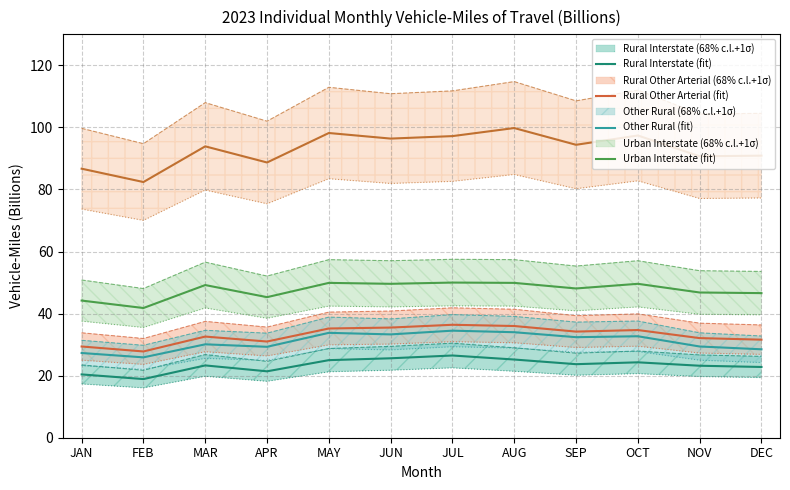

True or false: Rural Interstate and Rural Other Arterial intersect in this chart.

False